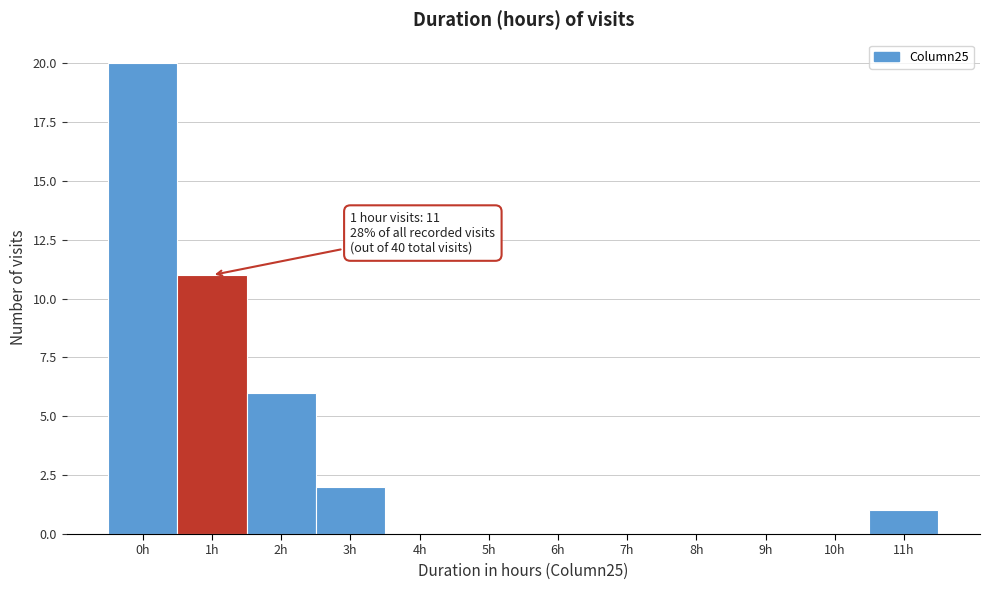

Over which range of the x-axis is the bar tallest?

-0.5 to 0.5